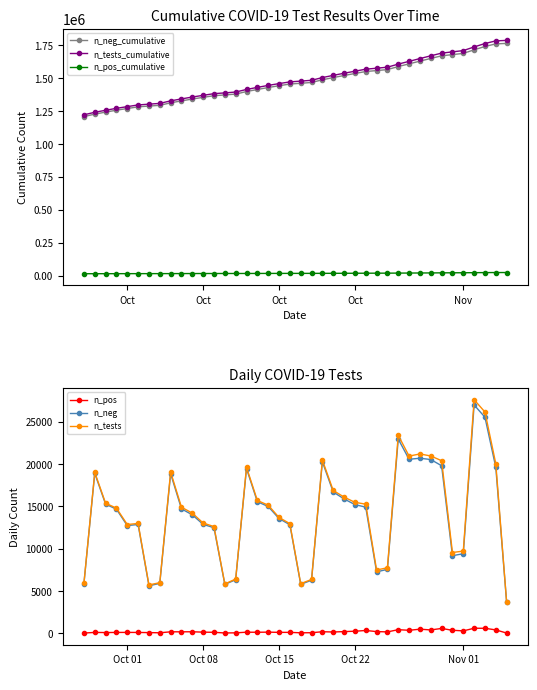

What is the average value of the n_pos series?

228